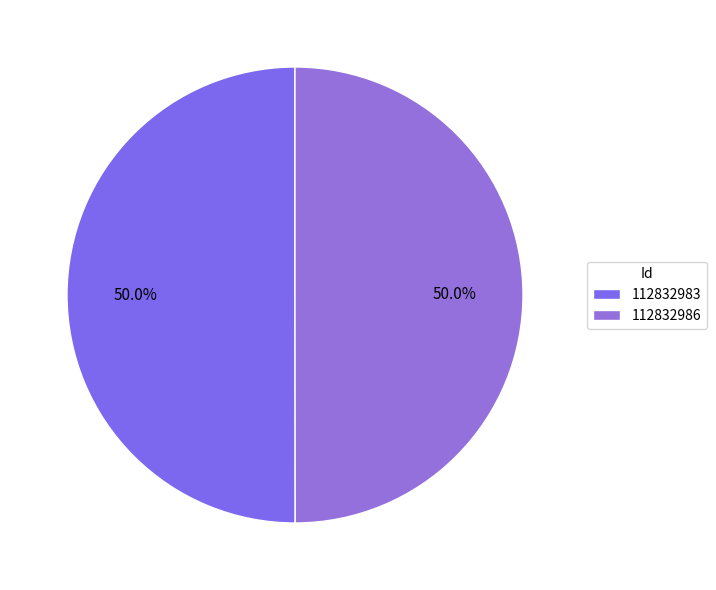

Between 112832983 and 112832986, which is larger?

112832983